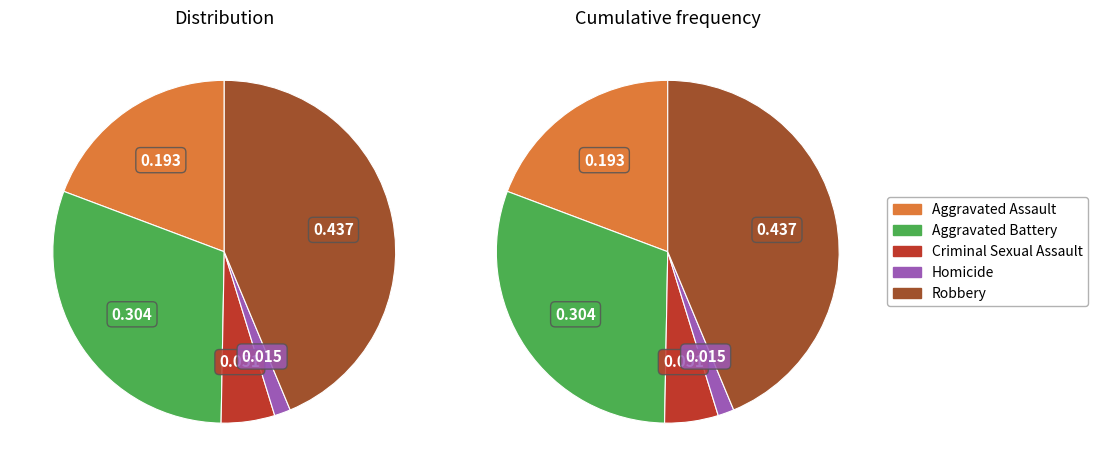

Which category has the smallest portion of the pie?

Homicide